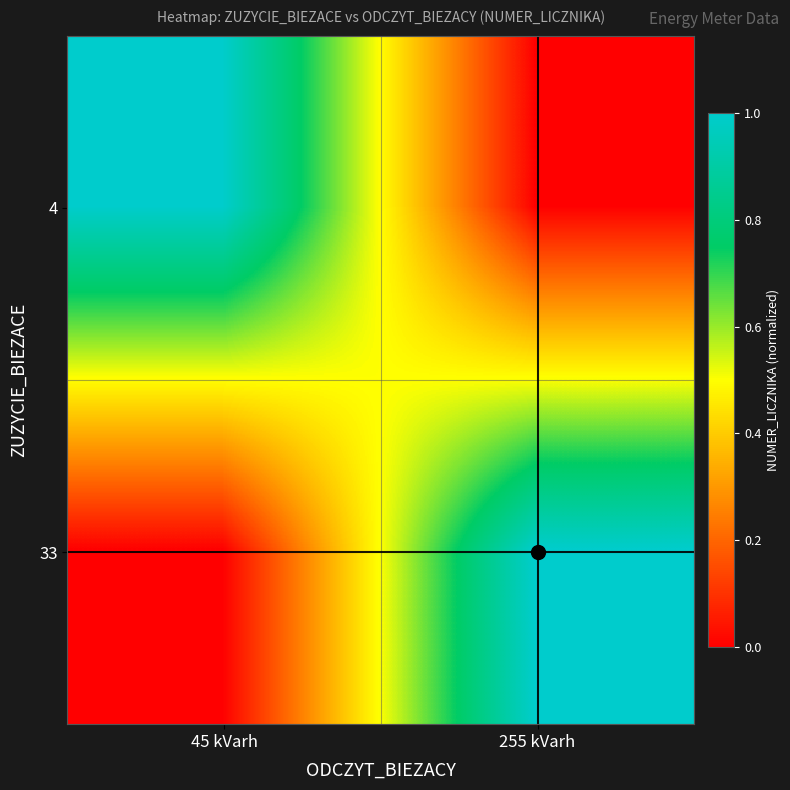

What is the difference between the highest and lowest values at 45 kVarh?

1.0